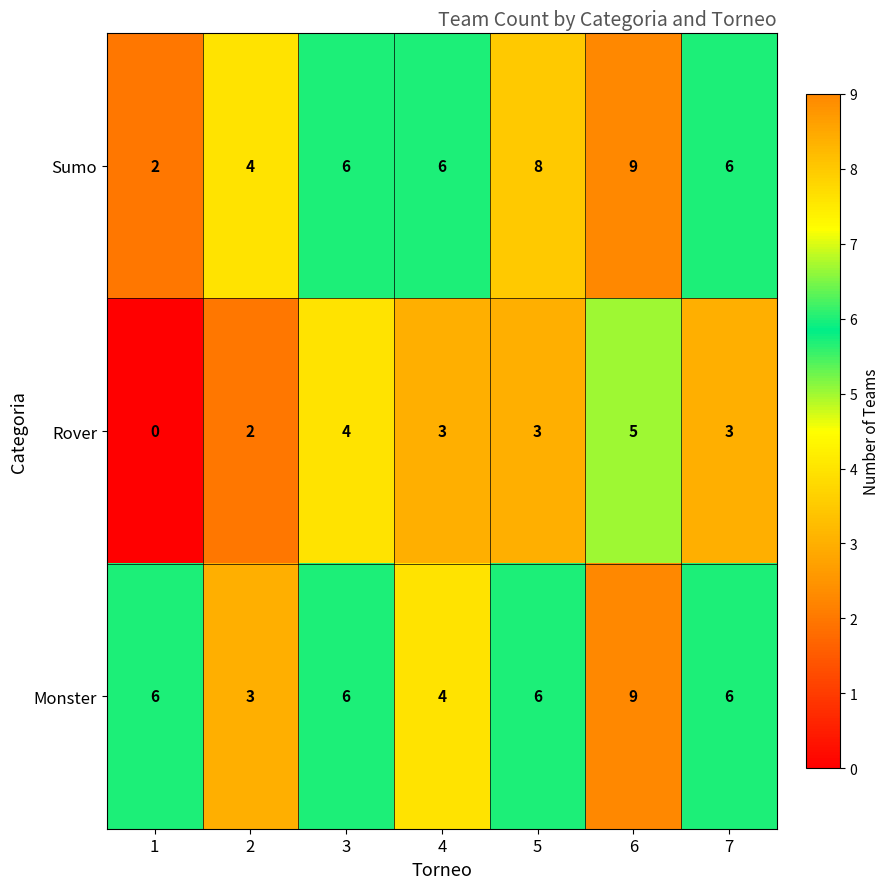

At which category is the sum across all series the highest?

6